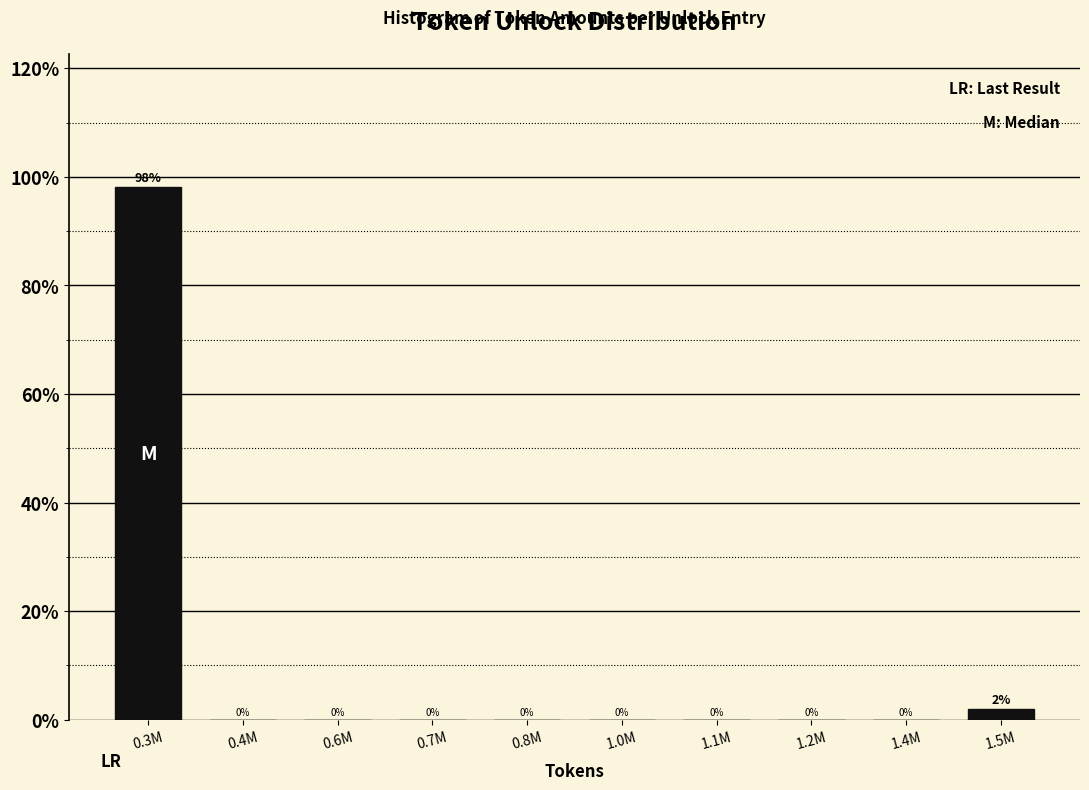

What is the sum of all values?

100.0